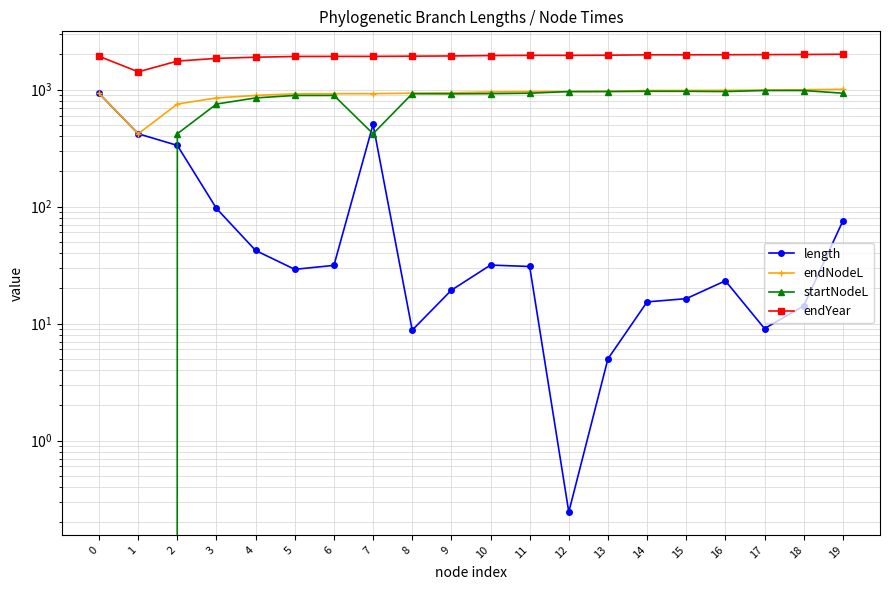

What is the value of the endYear point at the 2nd from the left?

1417.6